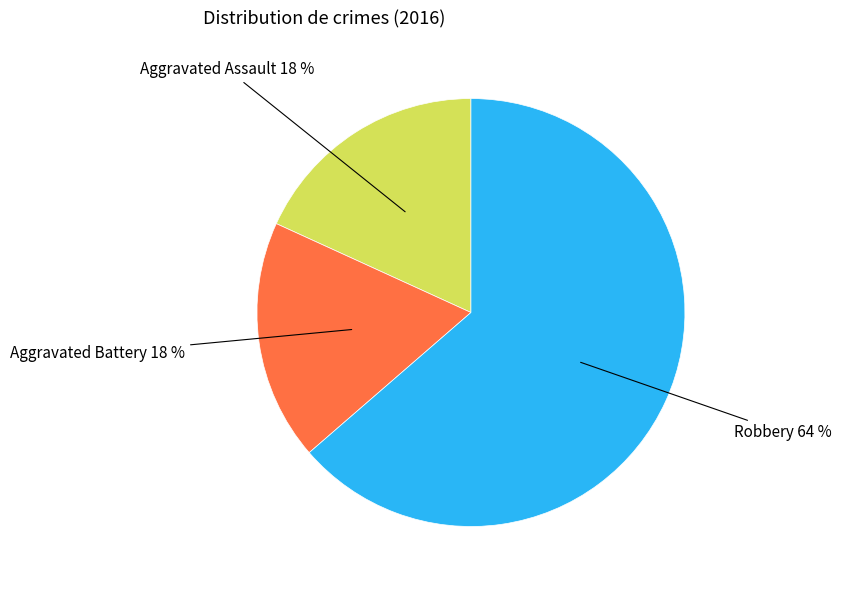

Is there any slice that represents more than half of the pie?

Yes